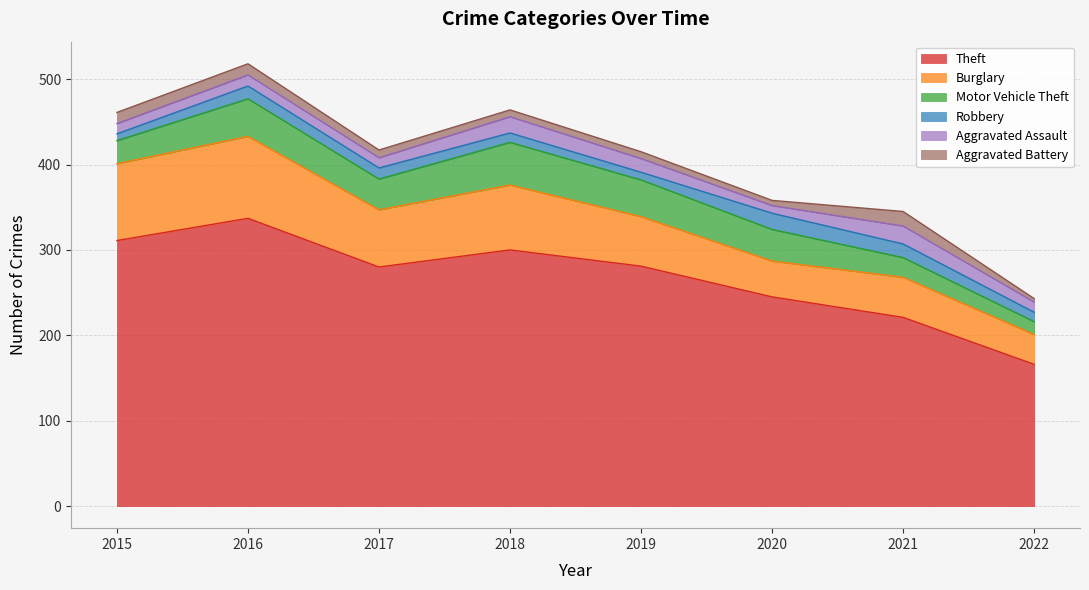

Is it true that Theft equals 119 at 2019?

False